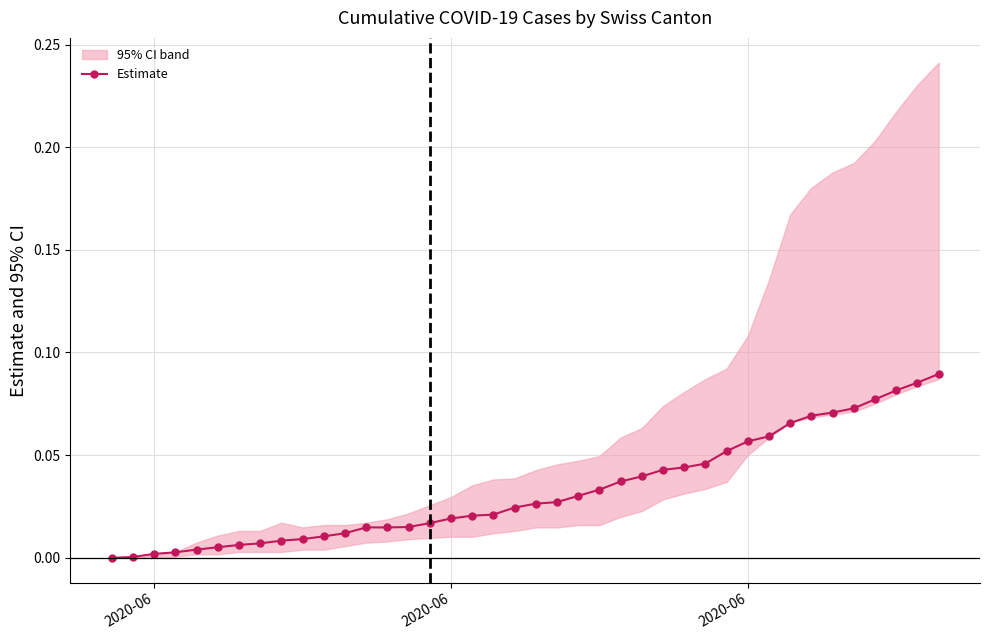

How many categories are shown in the chart?

40